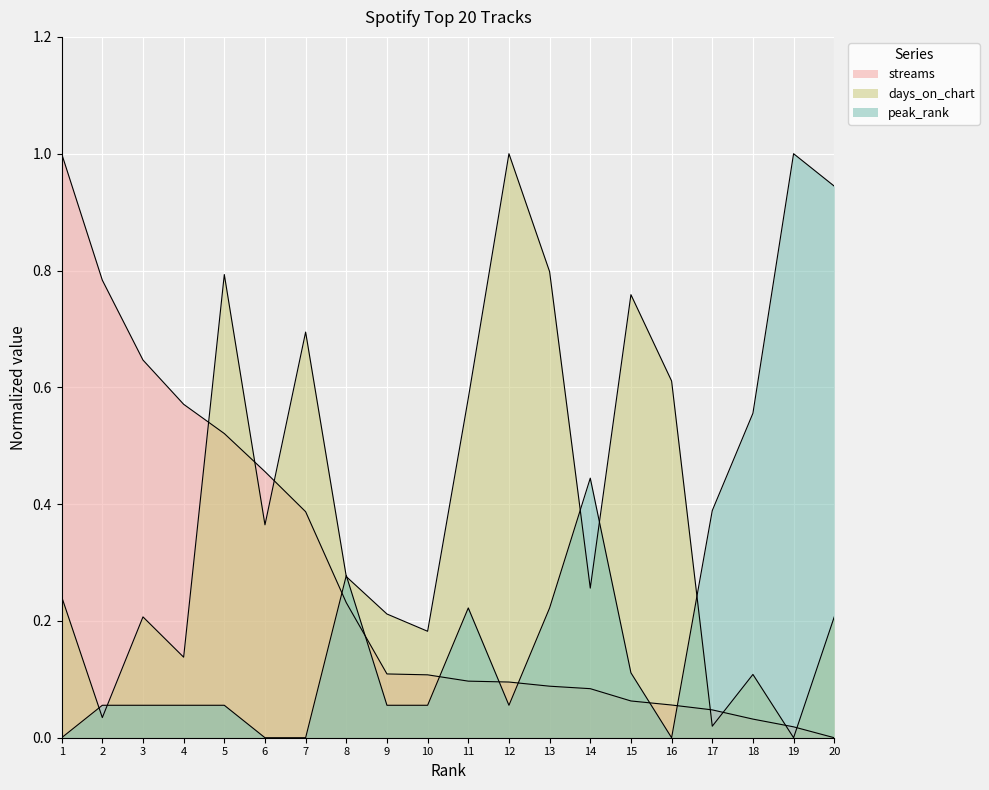

What is the difference between the days_on_chart values at 20 and 11?

0.4